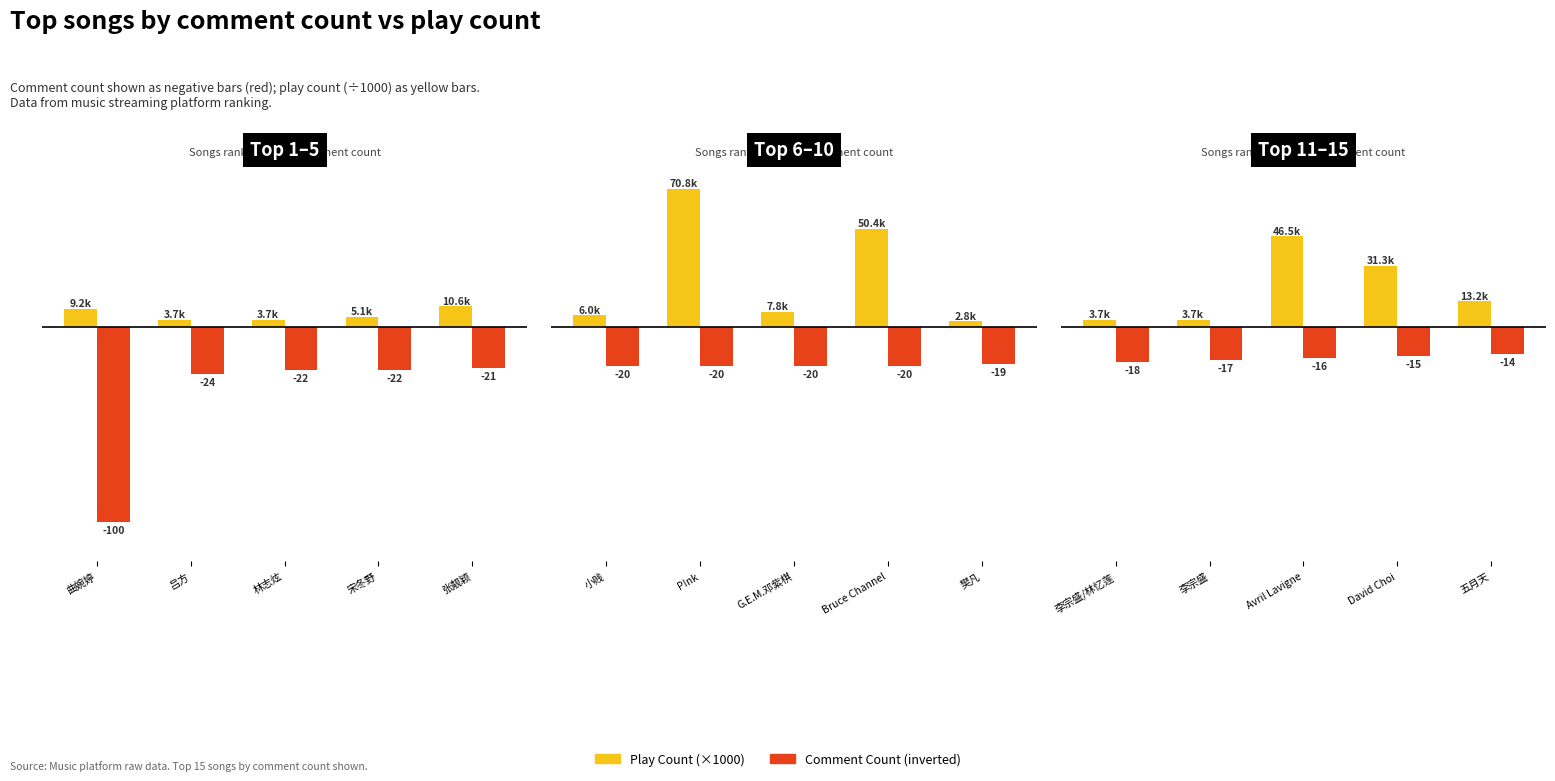

At which category does the chart reach its minimum across all series?

李宗盛/林忆莲